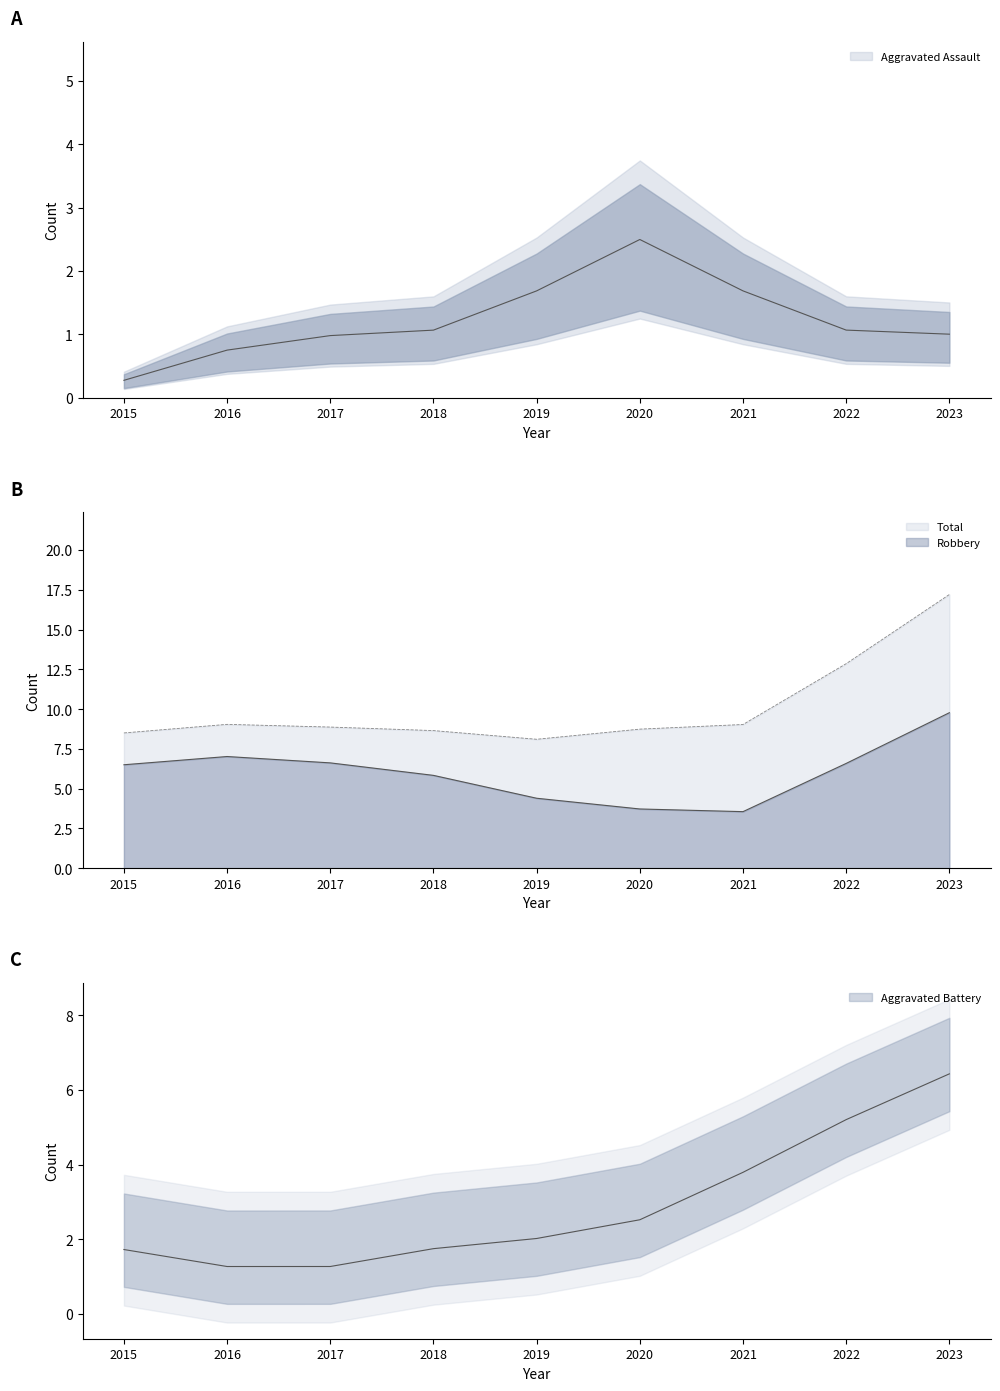

True or false: Total and Robbery cross at least once.

False